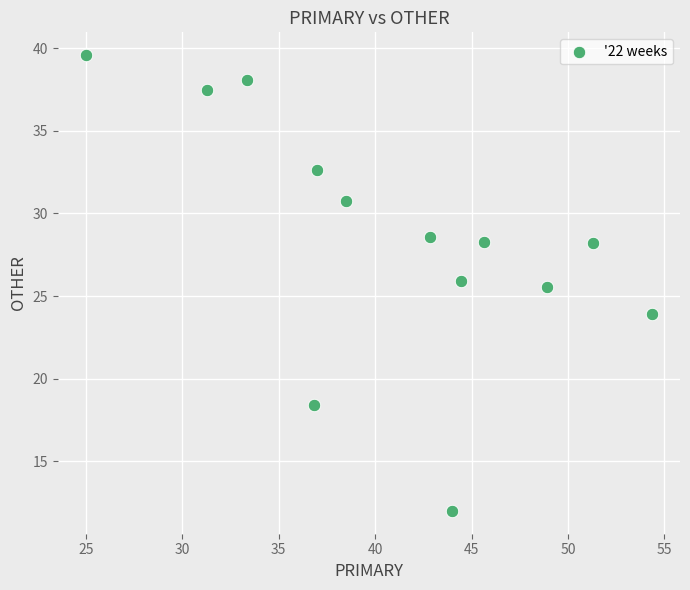

What Y value in the scatter plot is closest to 25?

25.5